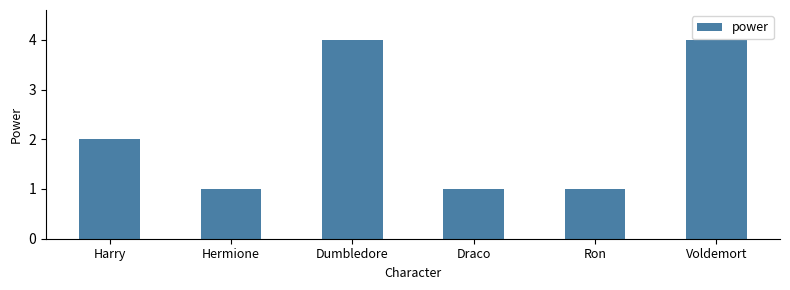

Between Voldemort and Draco, which is larger?

Voldemort